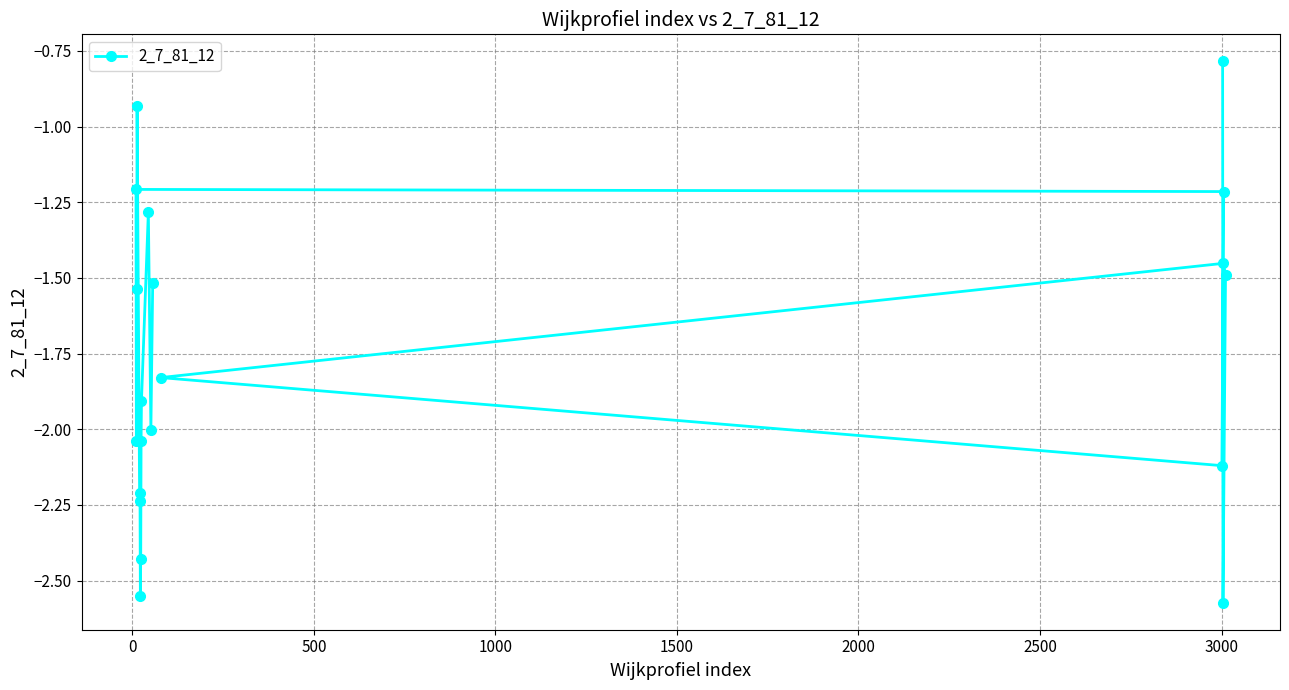

What is the difference between the maximum and minimum values?

1.8